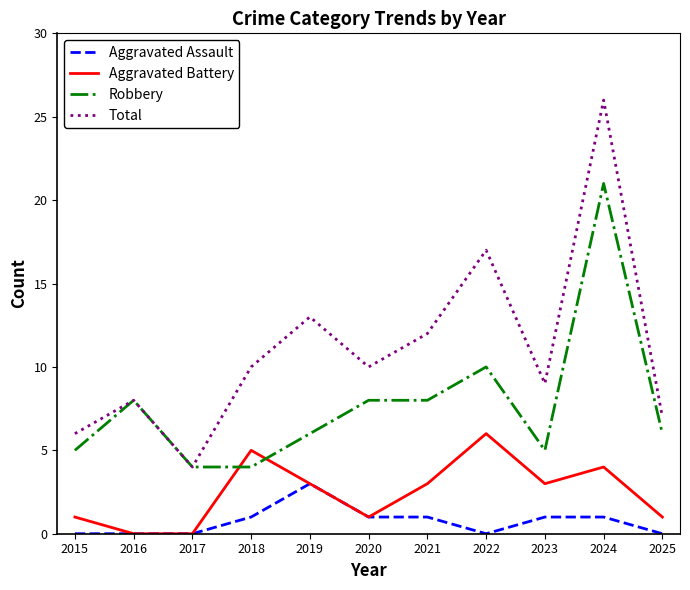

Does the chart have visible grid lines?

No